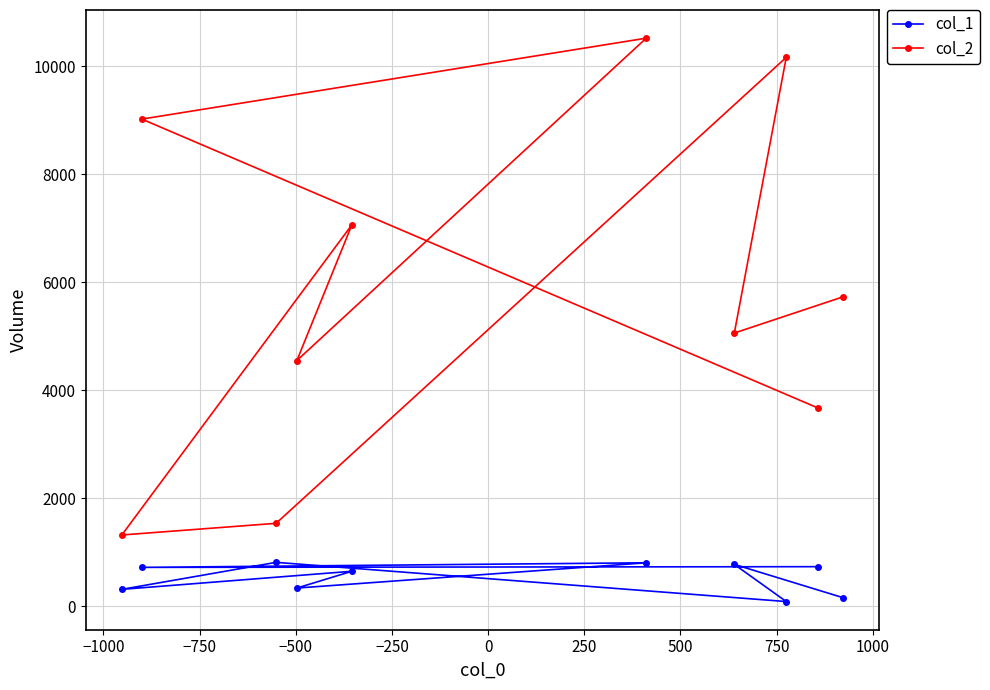

At how many categories does at least one series exceed 2595?

8